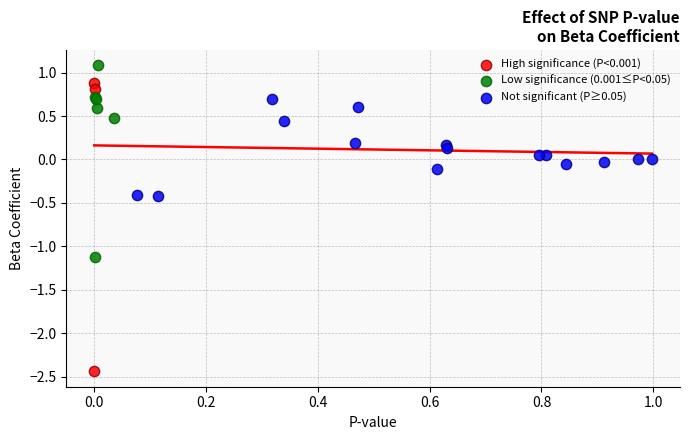

Which series has the widest spread of Y values?

High significance (P<0.001)